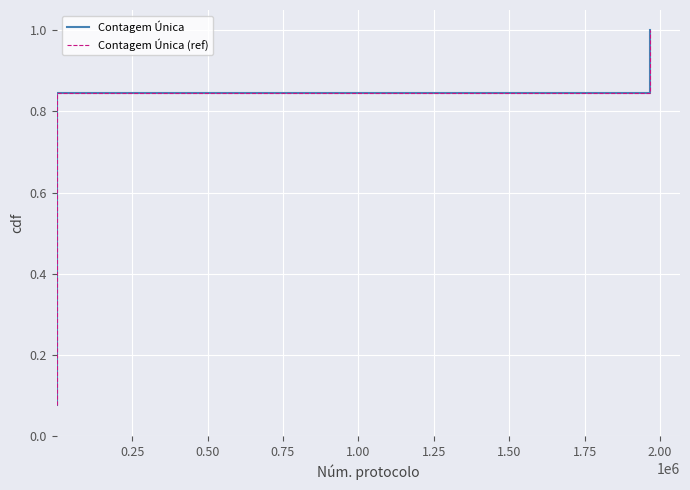

What is the label of the 11th point from the right?

0.50